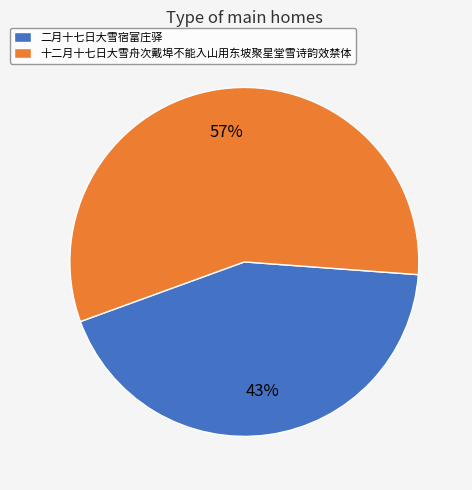

Is it true that 二月十七日大雪宿富庄驿 is 34% of the pie?

False